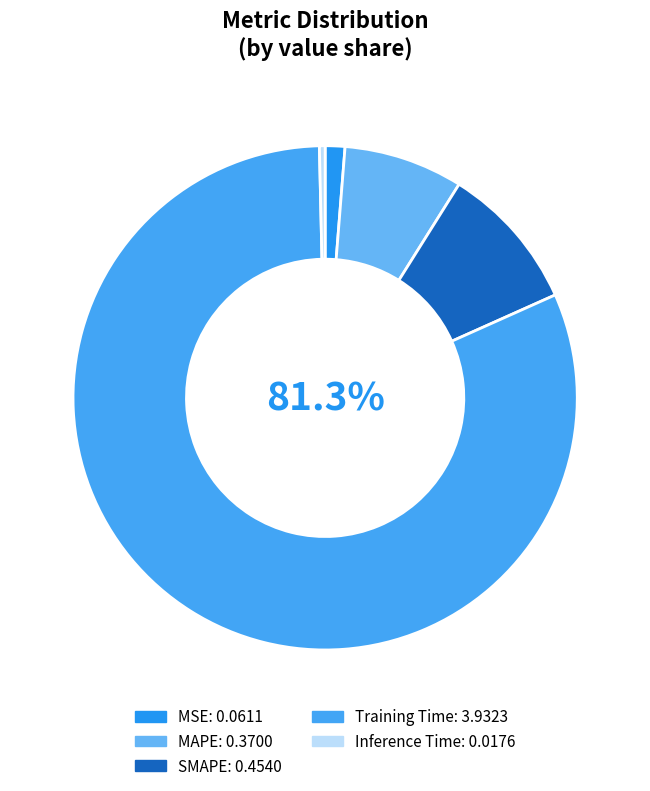

What percentage is the SMAPE slice, to the nearest percent?

9%